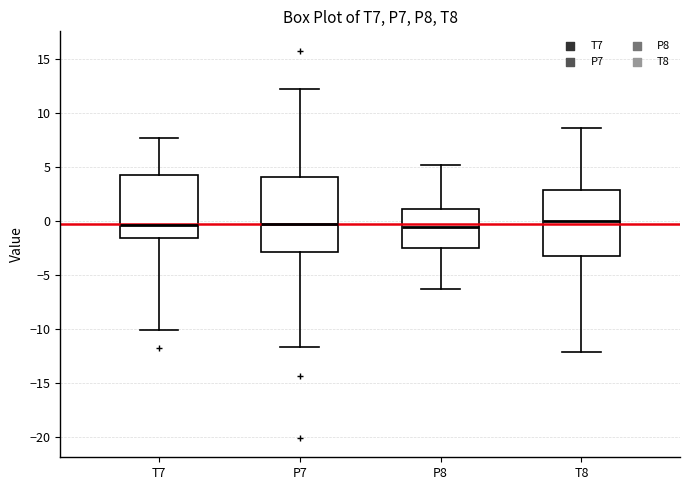

Where is the lower edge of the box for T8 on the y-axis? The values are not printed on the chart, so give them approximately, as read against the axis.

-3.0